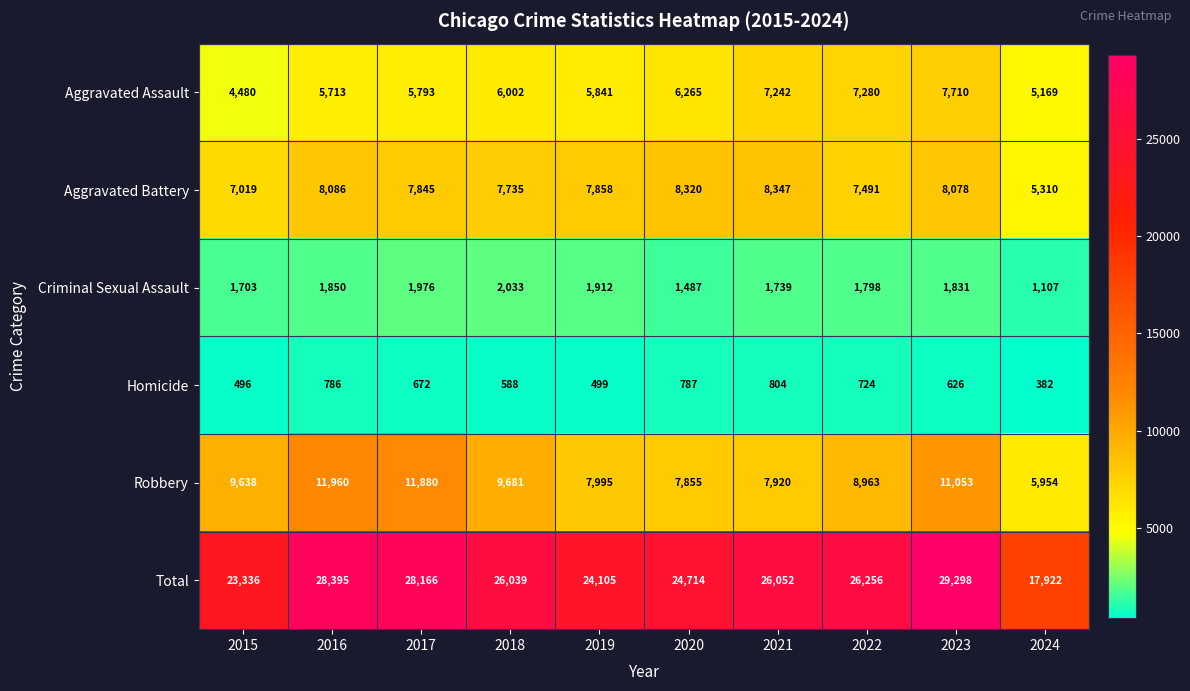

What is the spread (max minus min) of values at 2020?

23927